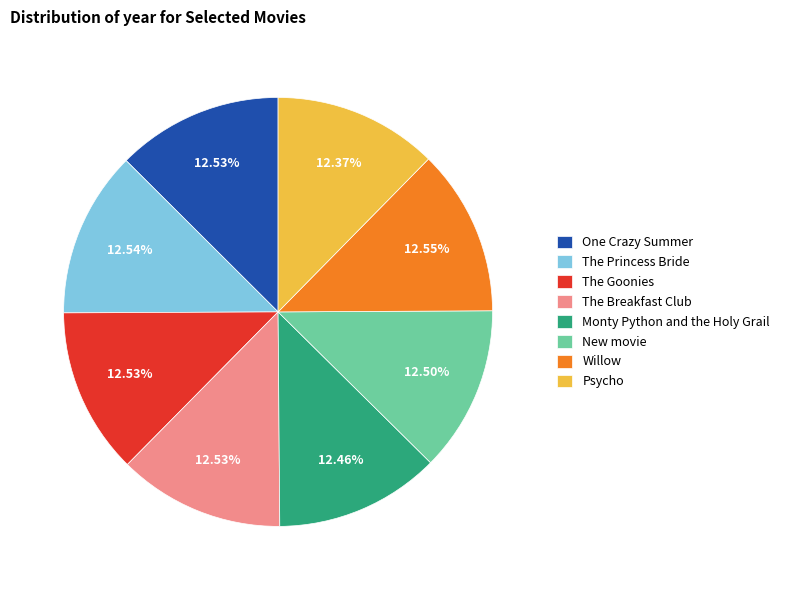

Is there a majority slice in this chart?

No